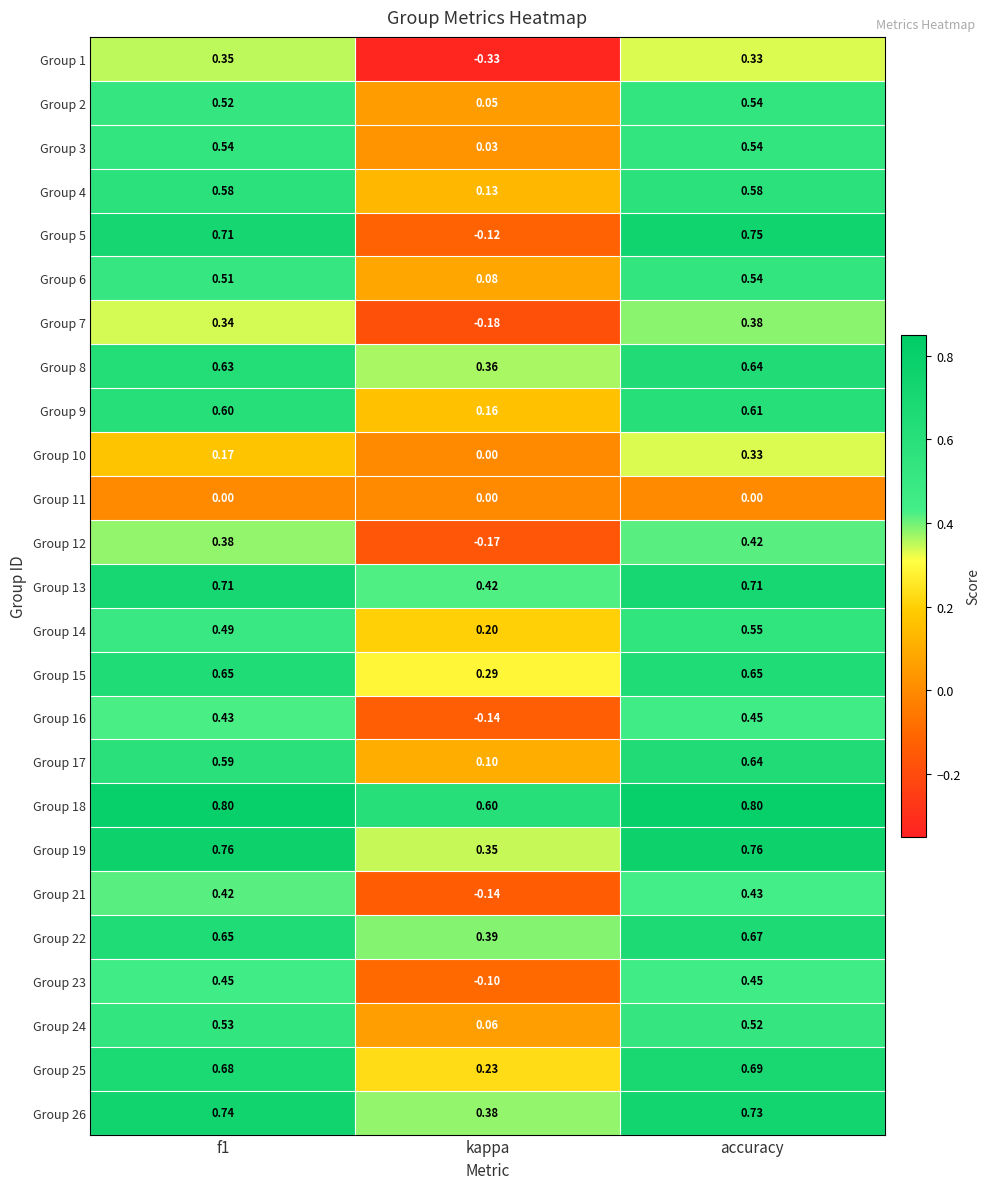

At which label is Group 15 closest to 0?

kappa